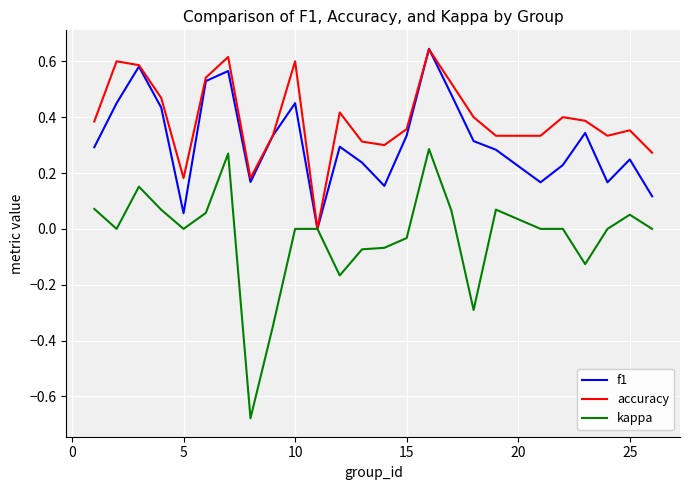

Which series has the widest spread of values?

kappa